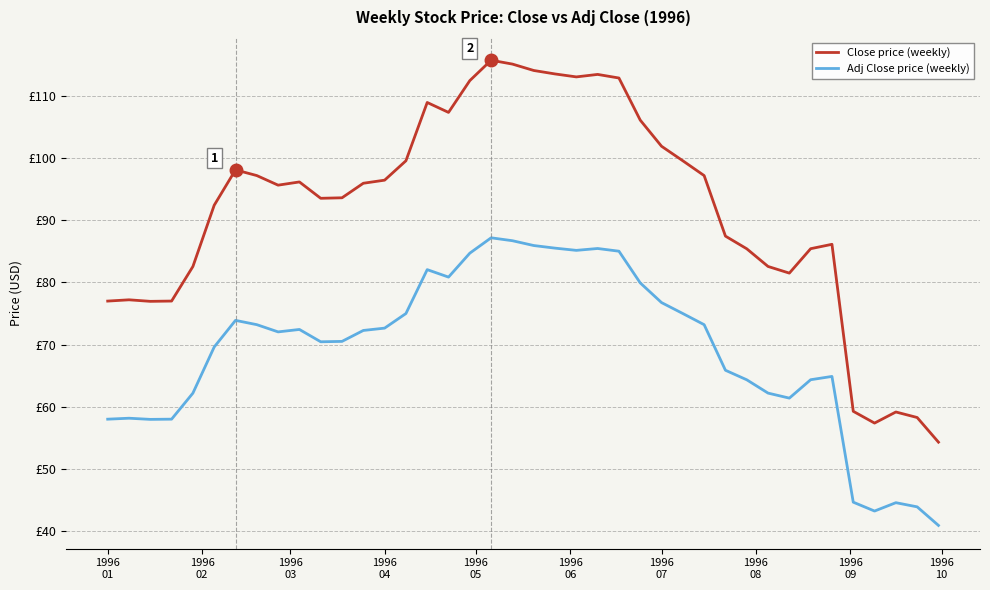

List the series in order of their overall mean, lowest first.

Adj Close price (weekly), Close price (weekly)